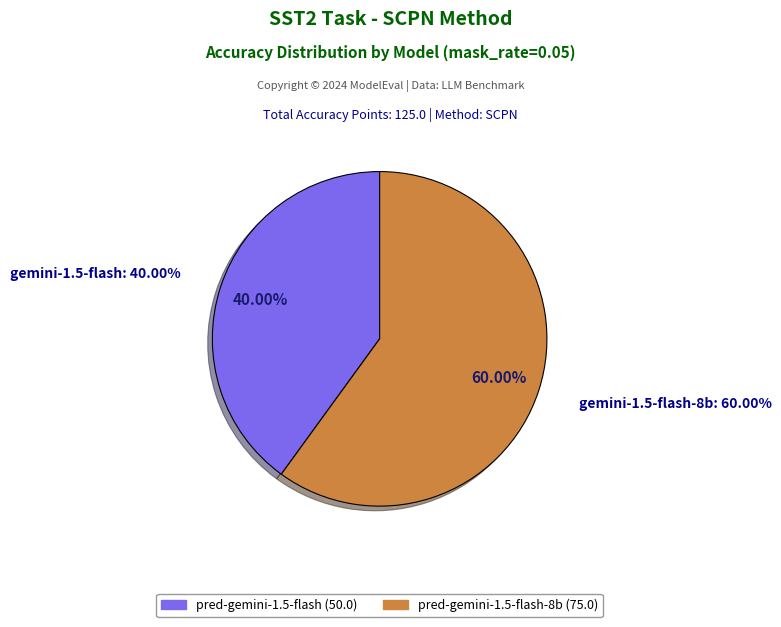

To the nearest percent, what percentage of the pie is pred-gemini-1.5-flash?

40%